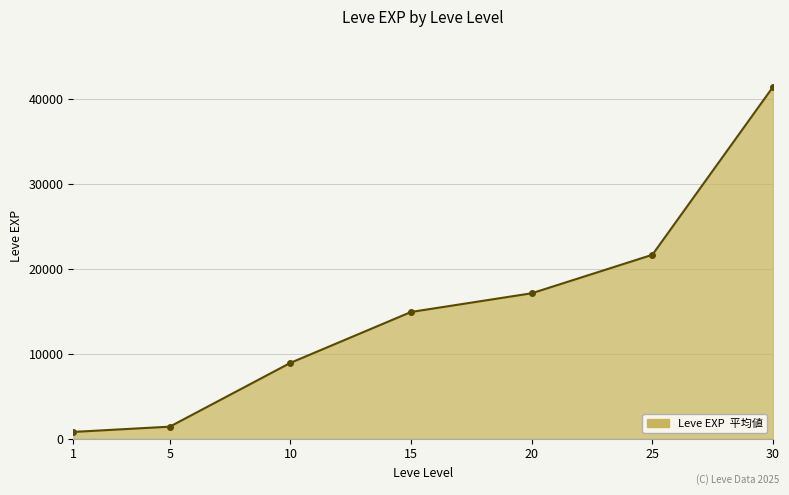

What is the smallest value displayed?

800